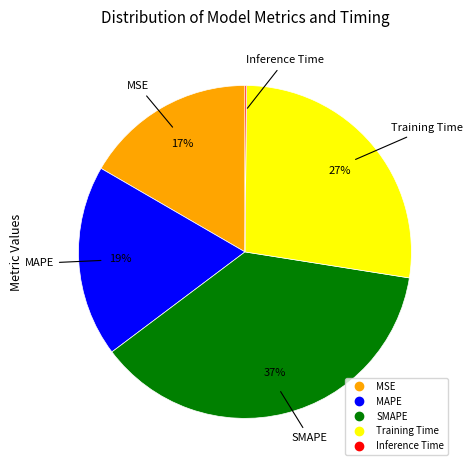

What is the largest slice in the pie chart?

SMAPE